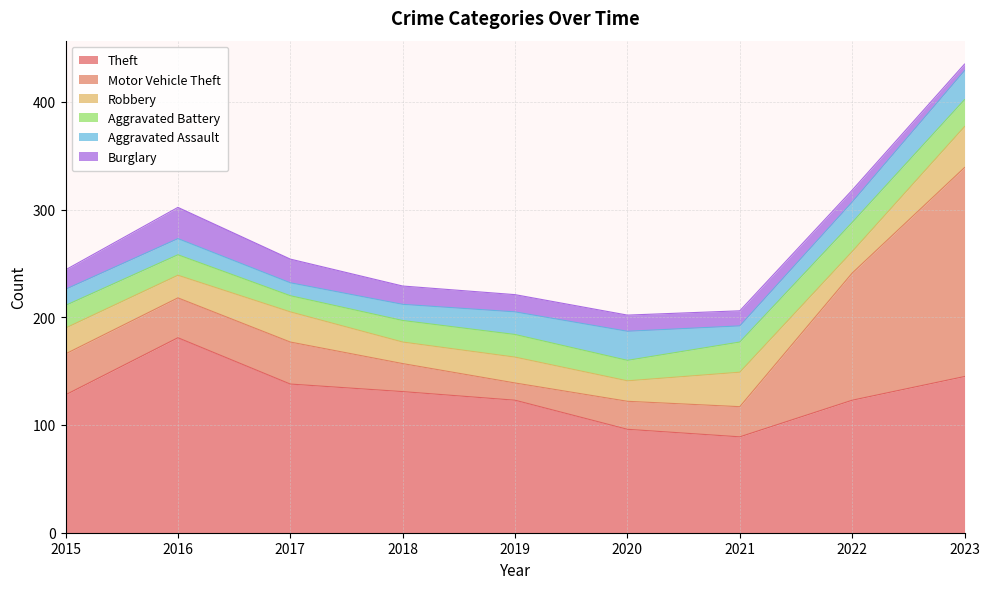

Which series has the largest total across all categories?

Theft